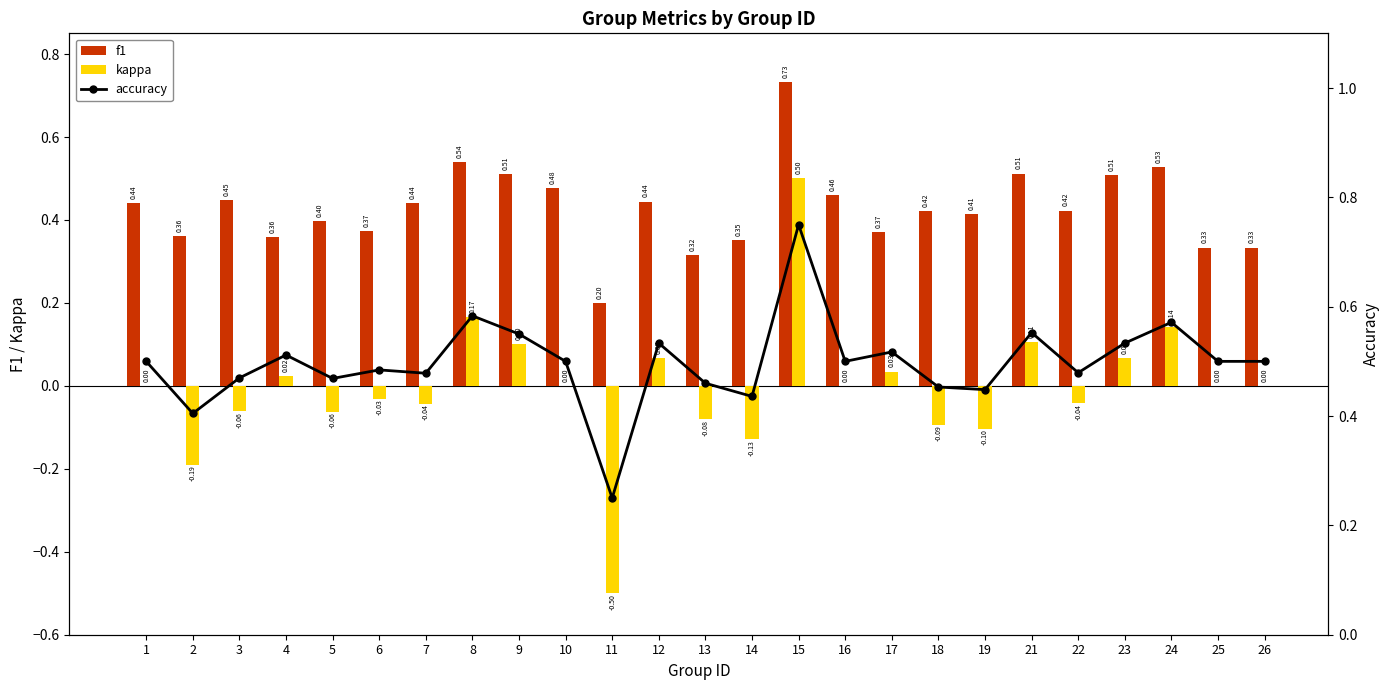

Rank the categories by f1 value from highest to lowest.

15, 8, 24, 21, 9, 23, 10, 16, 3, 12, 1, 7, 22, 18, 19, 5, 6, 17, 2, 4, 14, 25, 26, 13, 11